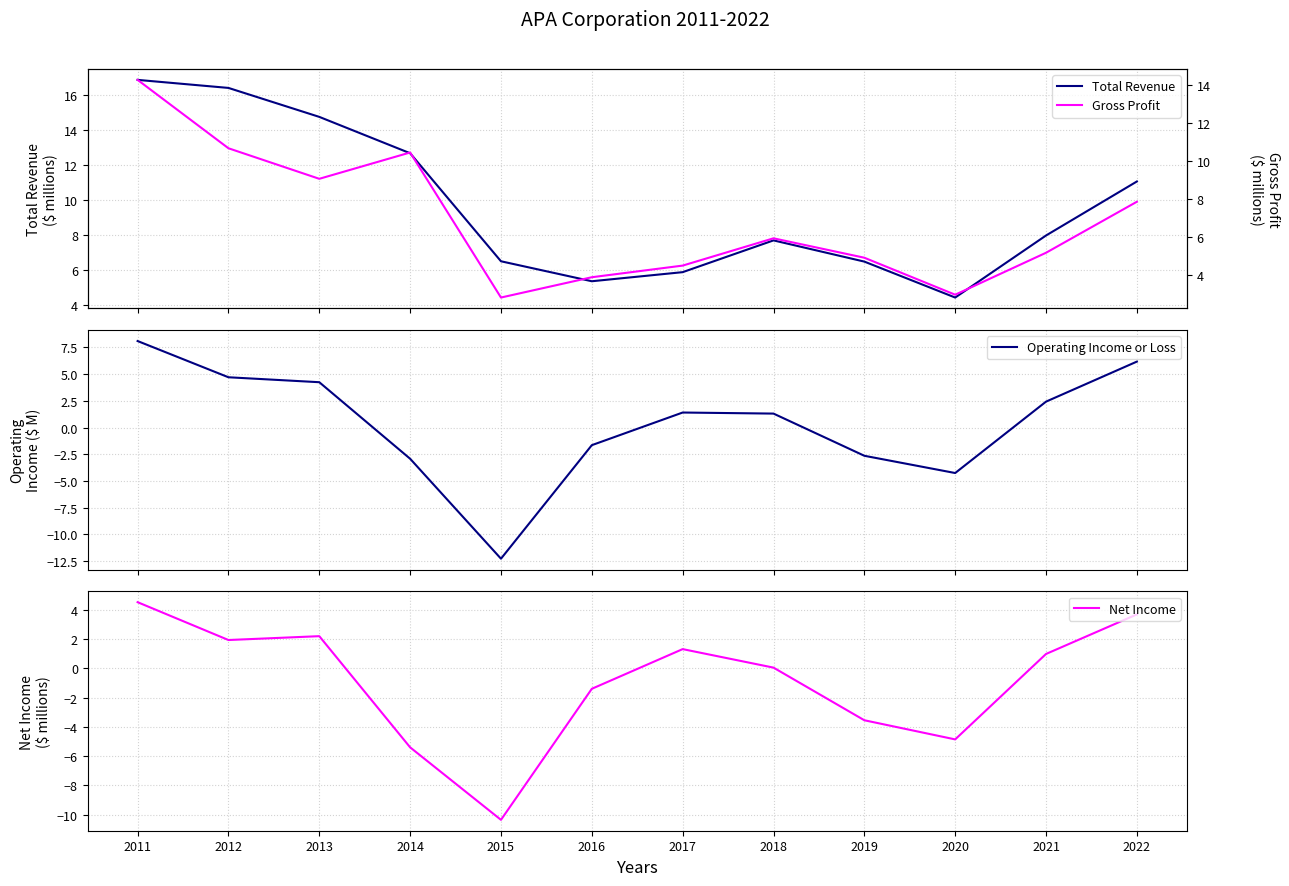

Is the value of Gross Profit at 2014 greater than the value of Total Revenue at 2019?

Yes